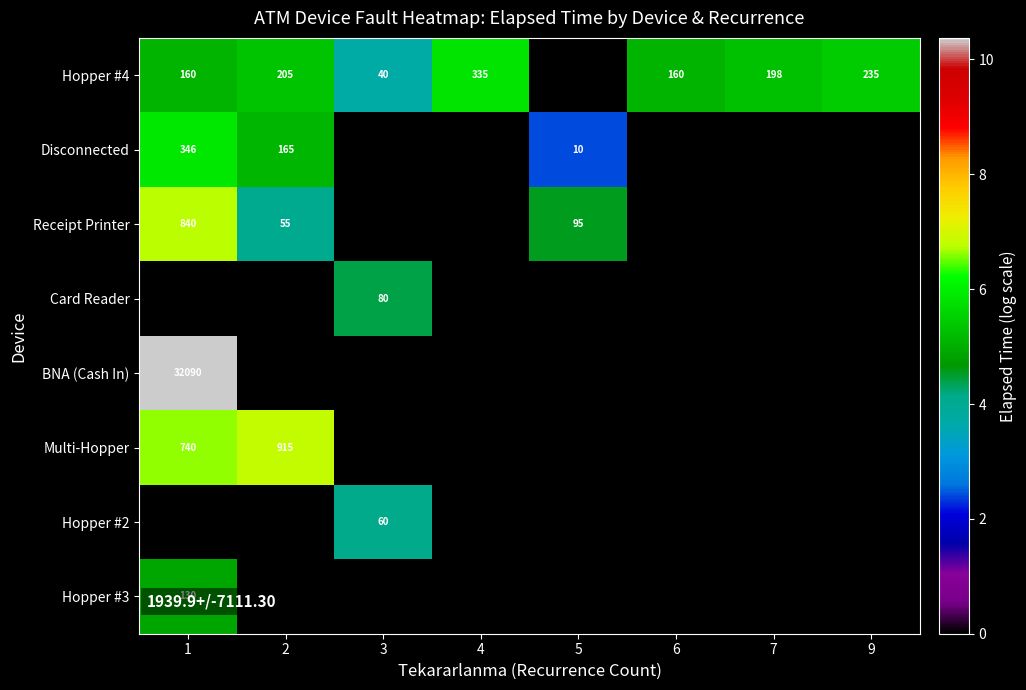

Is it true that Receipt Printer equals 55 at 2?

True